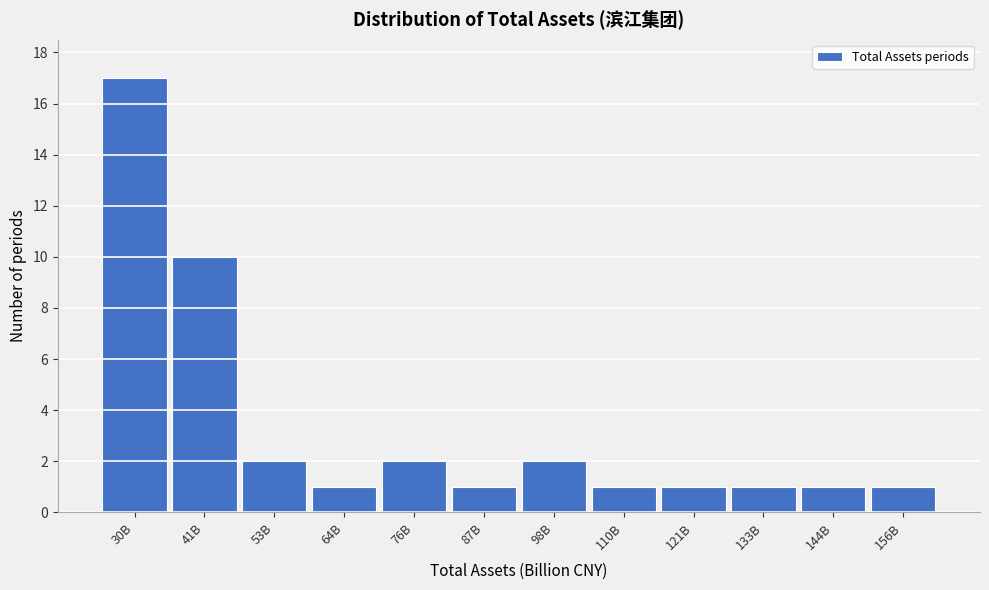

Reading left to right, what are all the values shown in this chart?

17	10	2	1	2	1	2	1	1	1	1	1